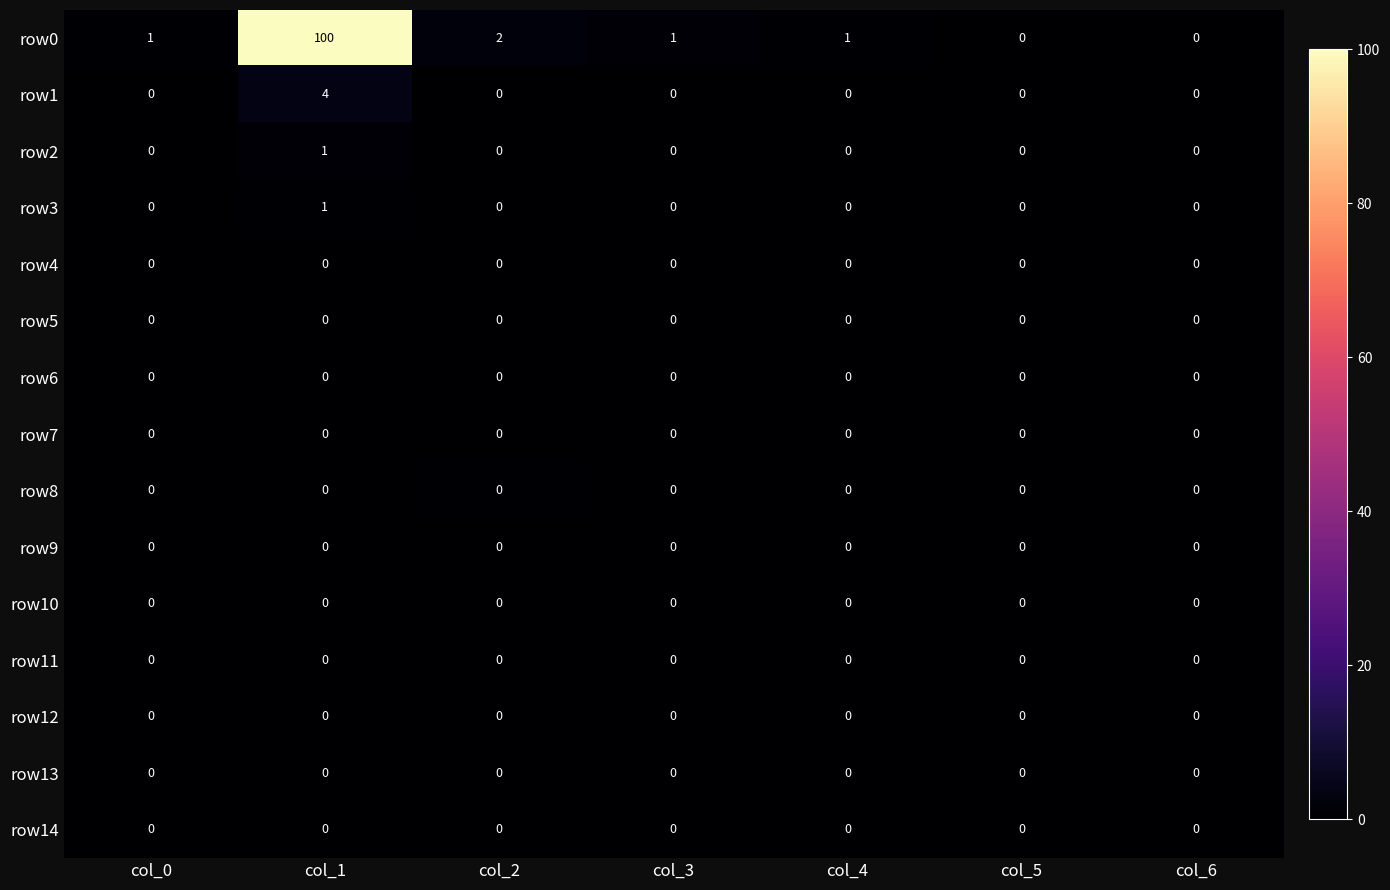

At which label is row0 closest to 50?

col_2